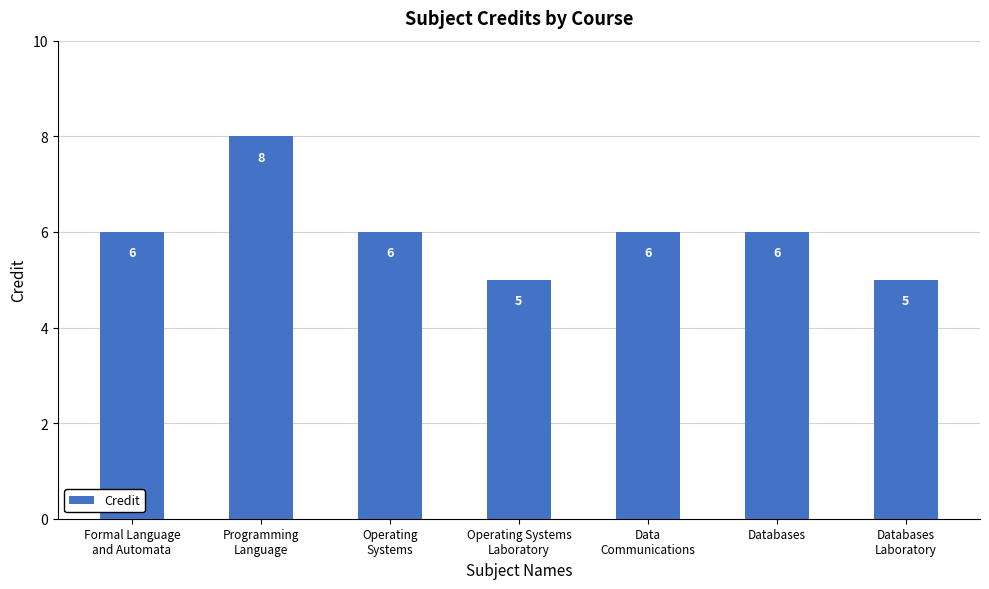

How many data points are less than 6?

2